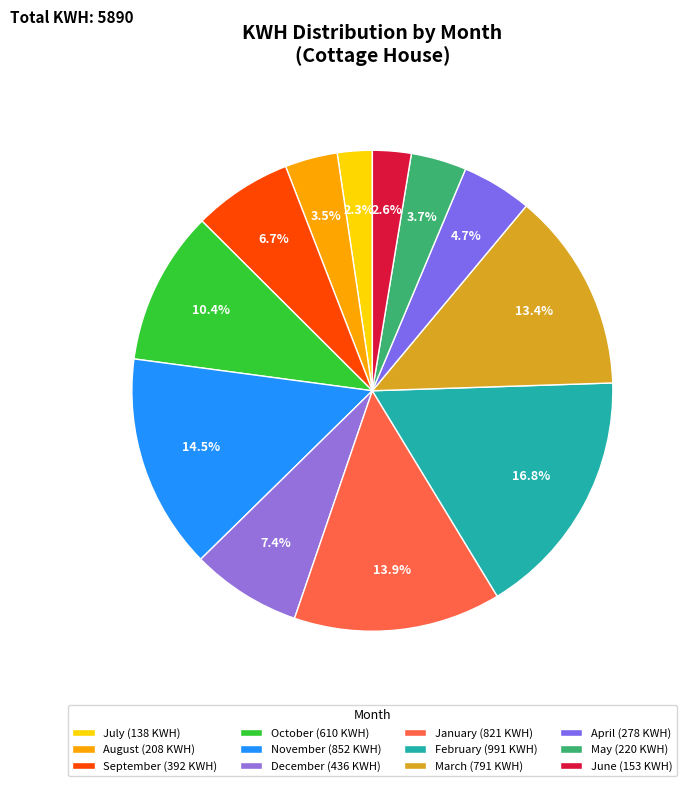

What is the change in value from December to February?

+555